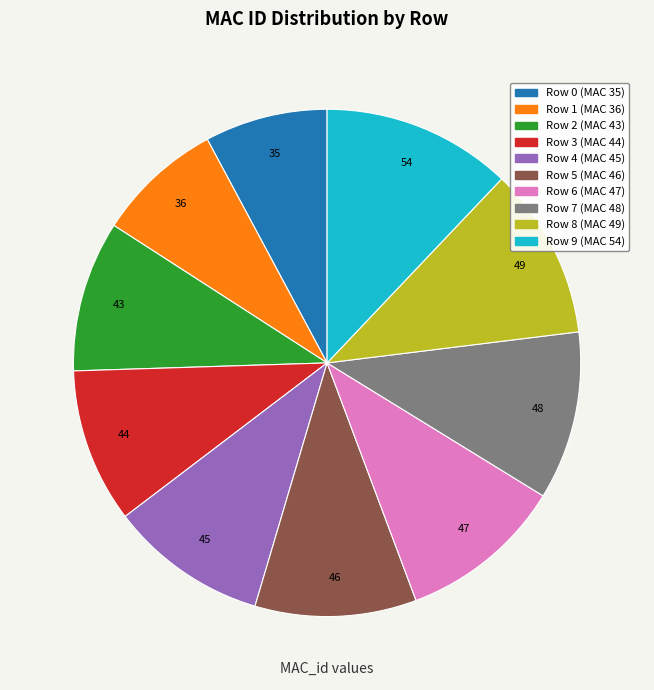

Count the number of slices in the pie.

10